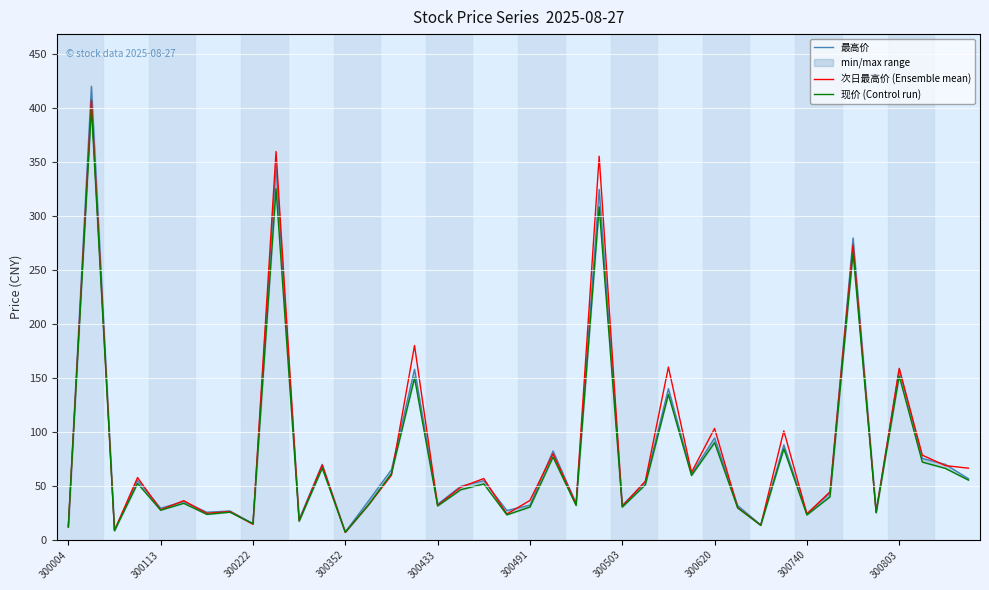

After their last crossing, which series has the higher values: 次日最高价 (Ensemble mean) or 现价 (Control run)?

次日最高价 (Ensemble mean)